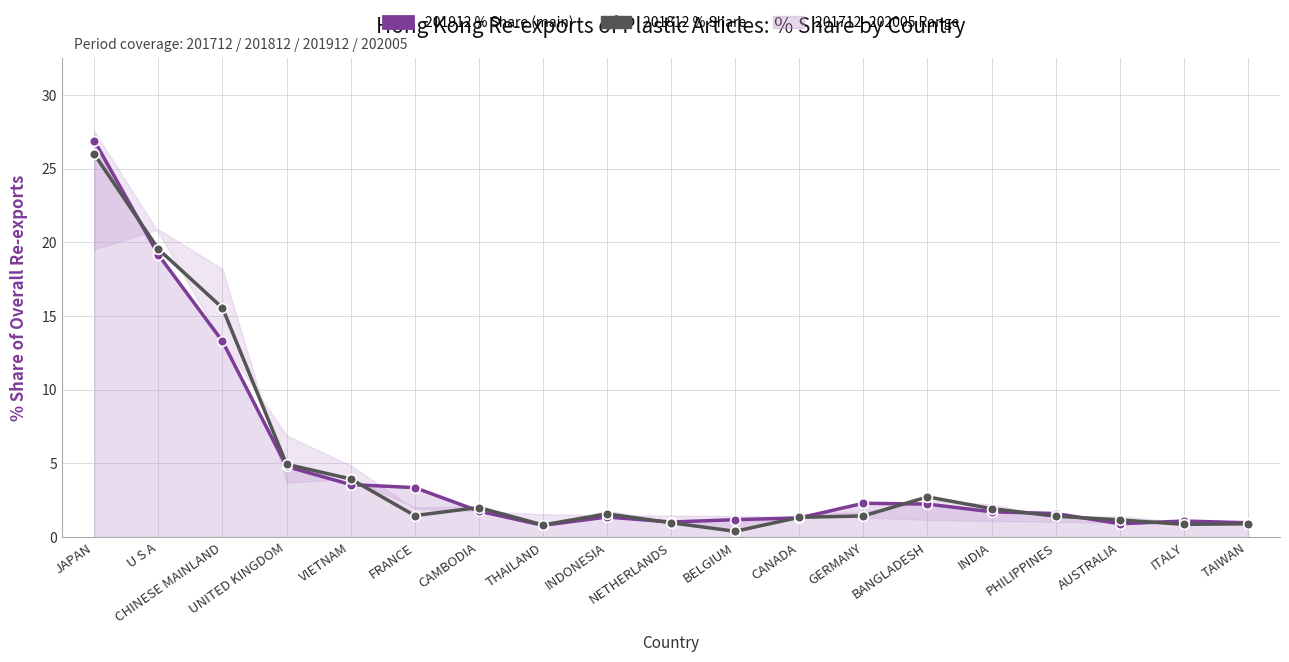

Reading right to left, transcribe all the data shown in this chart.

201912 % Share (main): TAIWAN=1.0	ITALY=1.1	AUSTRALIA=0.9	PHILIPPINES=1.6	INDIA=1.7	BANGLADESH=2.2	GERMANY=2.3	CANADA=1.3	BELGIUM=1.2	NETHERLANDS=1.0	INDONESIA=1.4	THAILAND=0.8	CAMBODIA=1.8	FRANCE=3.4	VIETNAM=3.6	UNITED KINGDOM=4.8	CHINESE MAINLAND=13.3	U S A=19.2	JAPAN=26.9
201812 % Share: TAIWAN=0.9	ITALY=0.9	AUSTRALIA=1.2	PHILIPPINES=1.4	INDIA=1.9	BANGLADESH=2.7	GERMANY=1.4	CANADA=1.3	BELGIUM=0.4	NETHERLANDS=1.0	INDONESIA=1.6	THAILAND=0.8	CAMBODIA=2.0	FRANCE=1.5	VIETNAM=3.9	UNITED KINGDOM=4.9	CHINESE MAINLAND=15.5	U S A=19.5	JAPAN=26.0